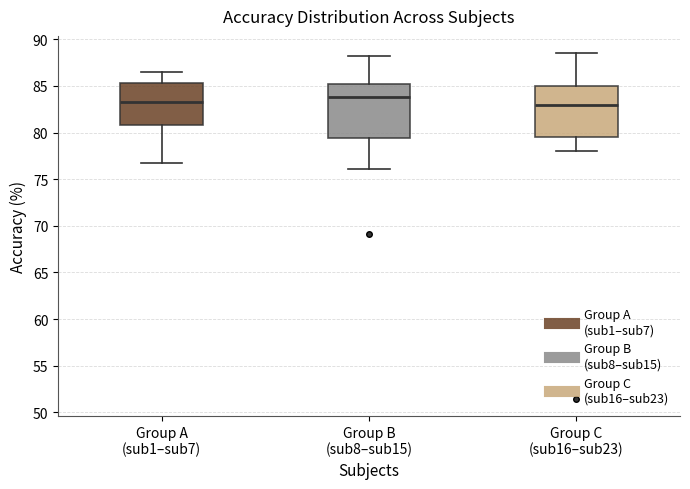

Reading left to right, read every box against the y-axis: the position of its median line, the range the box covers, and the ends of its whiskers. The values are not printed on the chart, so give them approximately, as read against the axis.

Group A (sub1–sub7): median 83.0, box 81.0 to 85.5, whiskers 76.5 to 86.5
Group B (sub8–sub15): median 84.0, box 79.5 to 85.0, whiskers 76.0 to 88.0
Group C (sub16–sub23): median 83.0, box 79.5 to 85.0, whiskers 78.0 to 88.5